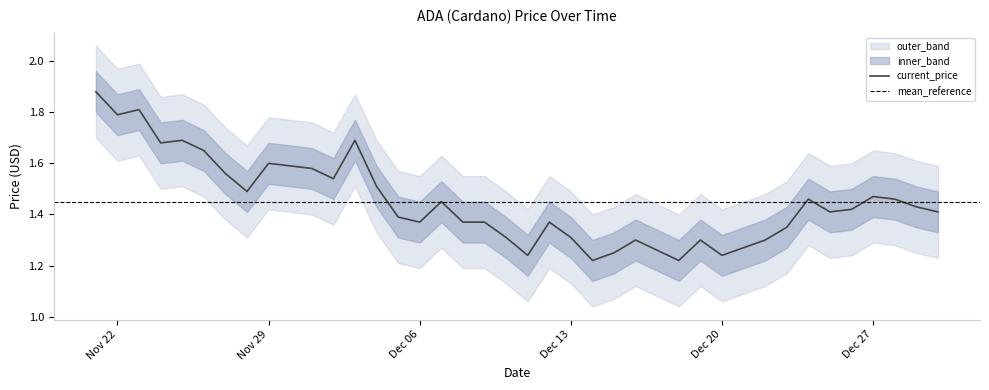

Where is the data nearest to the value 1?

12/14/2021